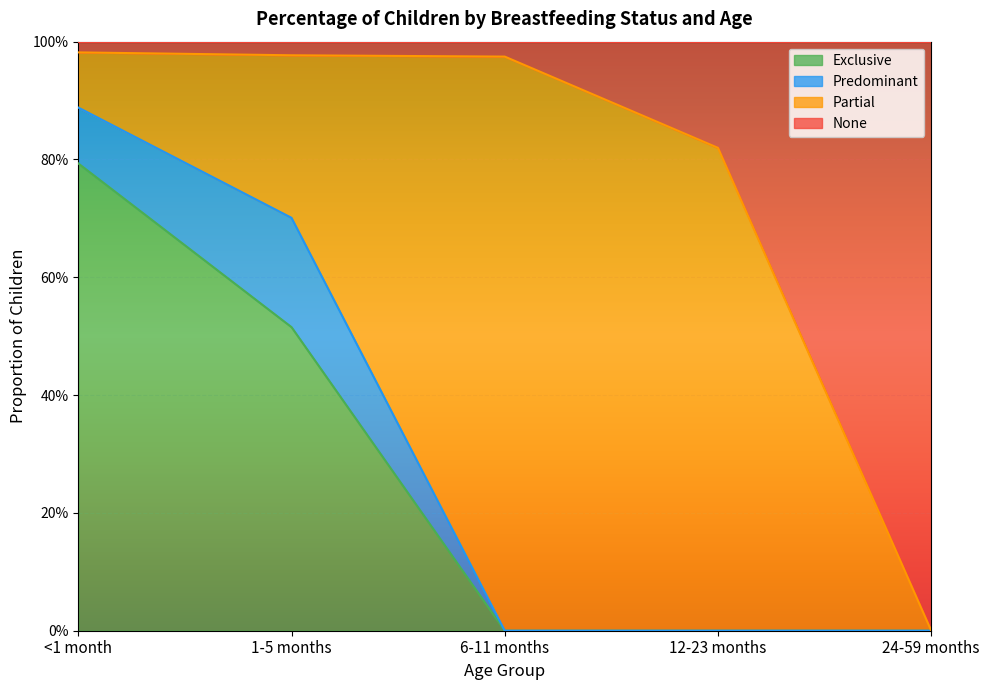

True or false: None has more than 2 points higher than both neighbors.

False